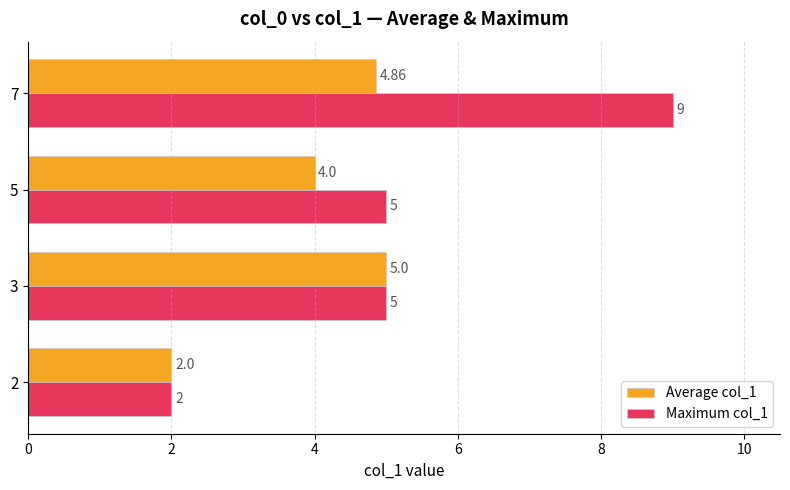

What is the difference between the Maximum col_1 values at 2 and 3?

3.0